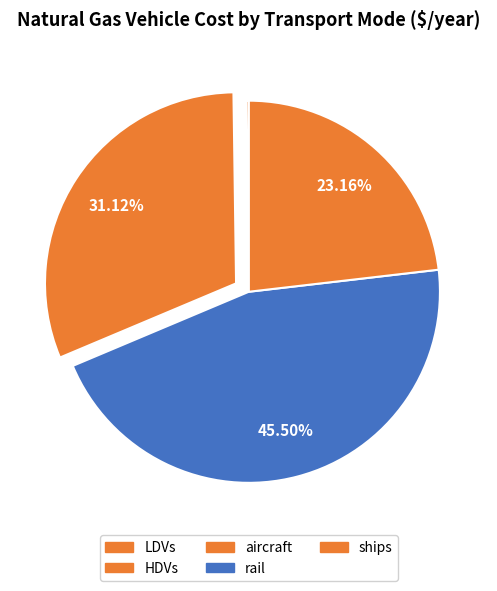

True or false: HDVs accounts for 0% of the total.

True